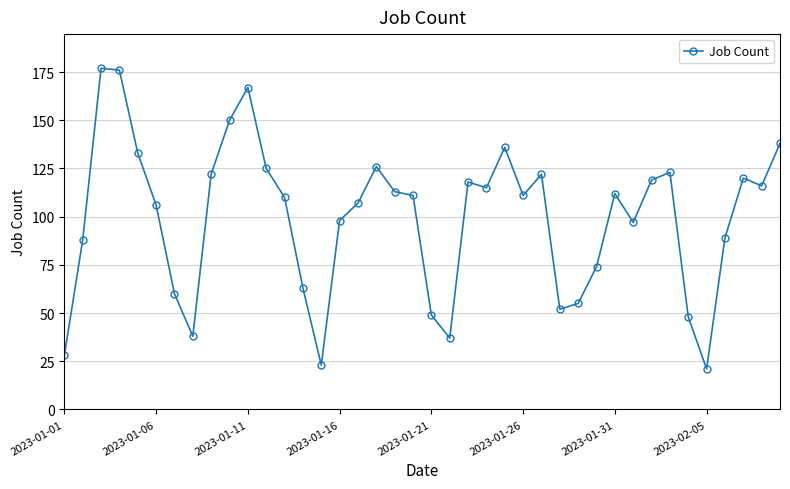

What is the maximum value shown in the chart?

177